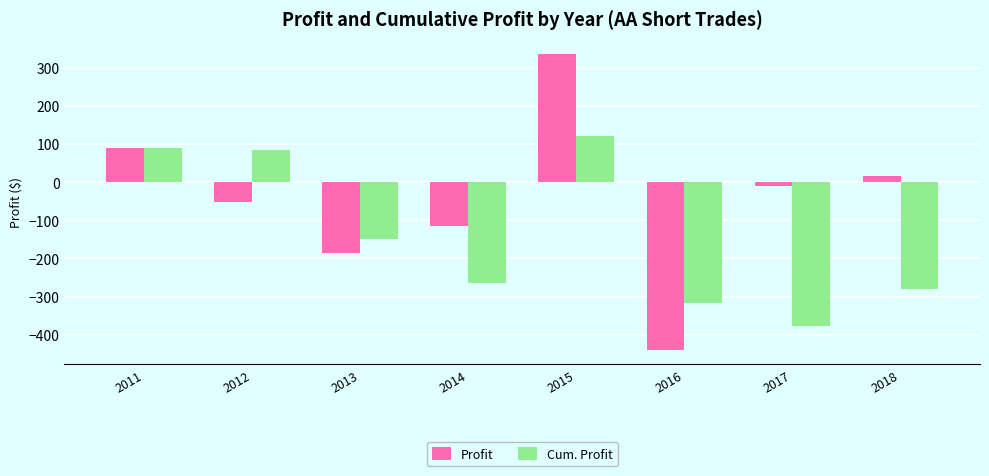

Rank the series by their maximum value, from lowest to highest.

Cum. Profit, Profit